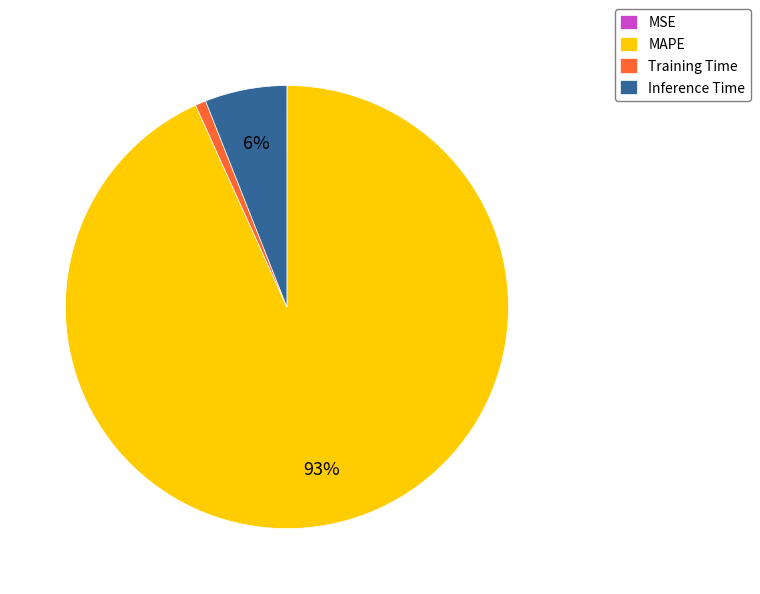

Do MAPE and Inference Time together represent more than half of the pie?

Yes